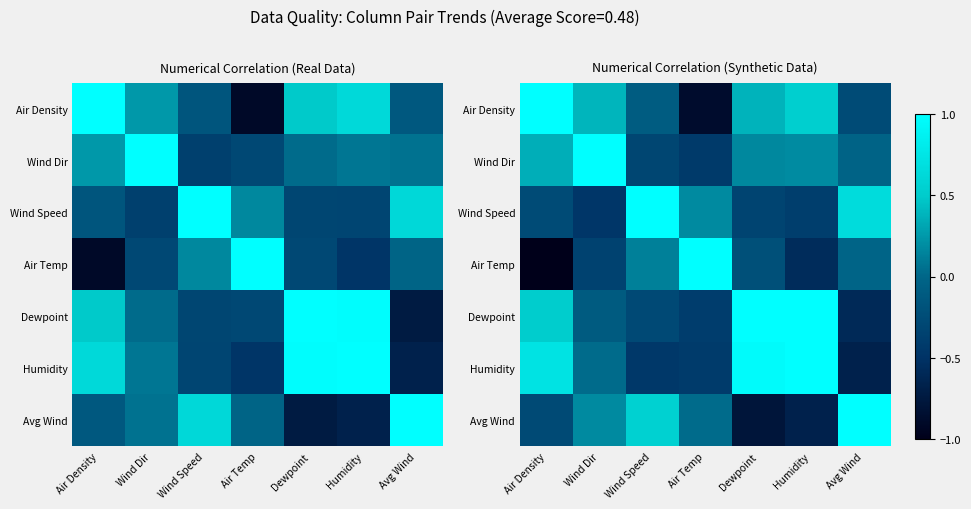

The Wind Speed series shows -0.3 at Air Density. True or false?

True